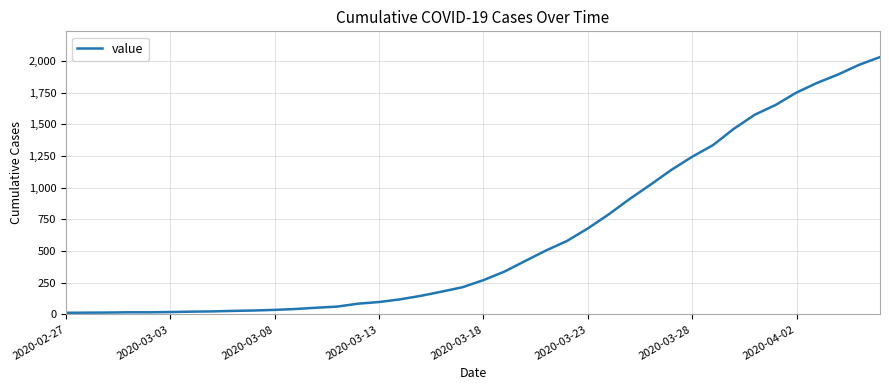

What is the maximum value shown in the chart?

2032